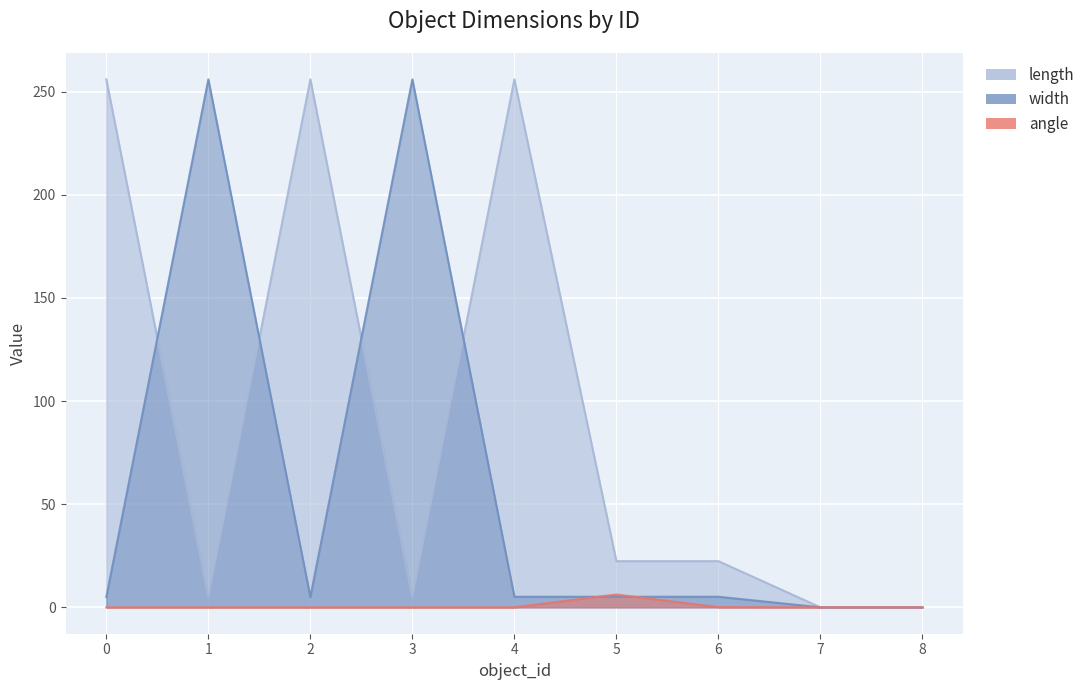

Is it true that width equals 157.3 at 3?

False